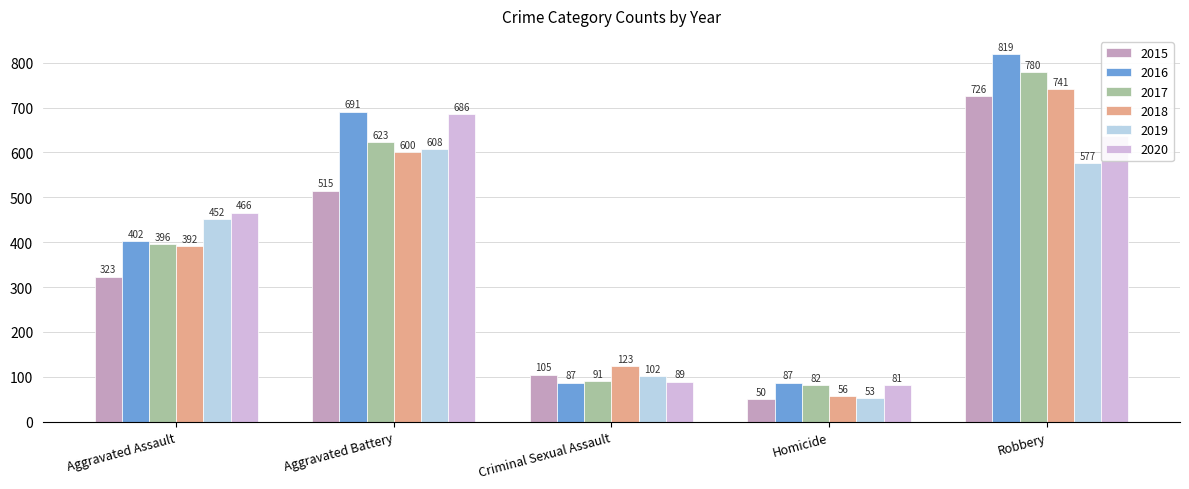

What is the sum of all 2018 values?

1912